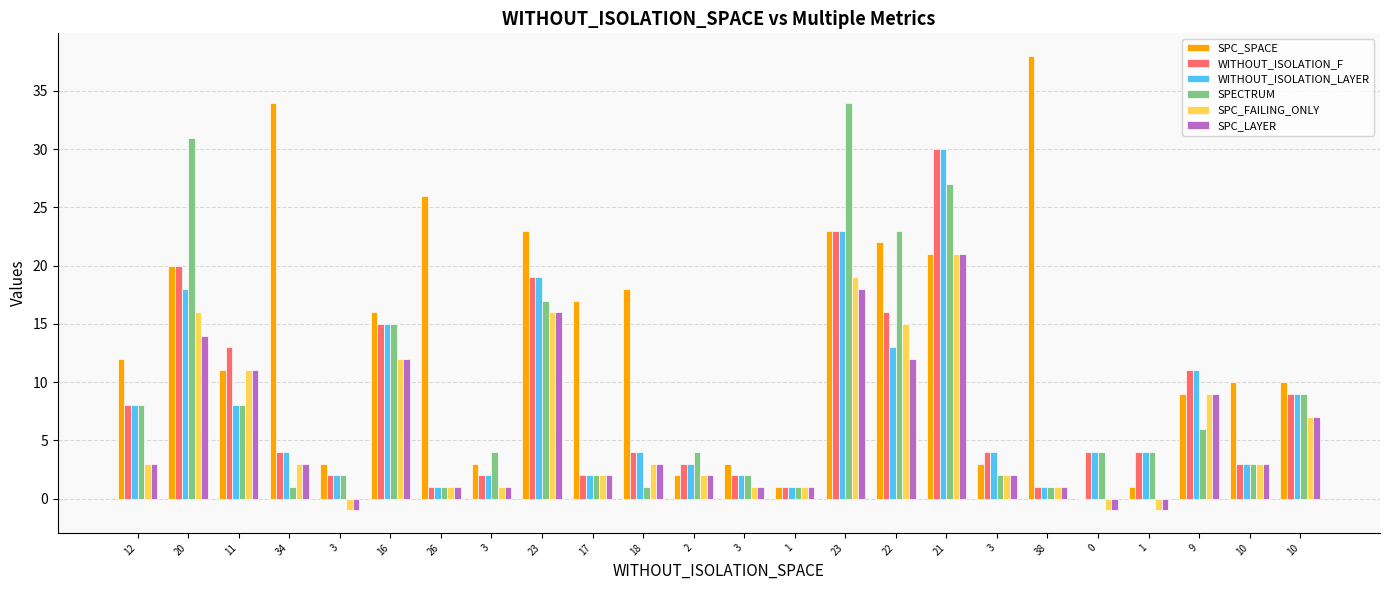

How many distinct data groups are displayed?

6